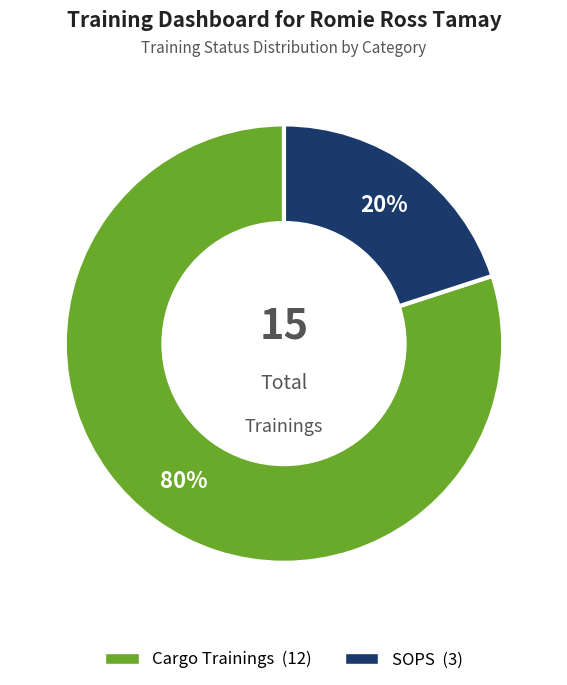

Which slice is the smallest?

SOPS